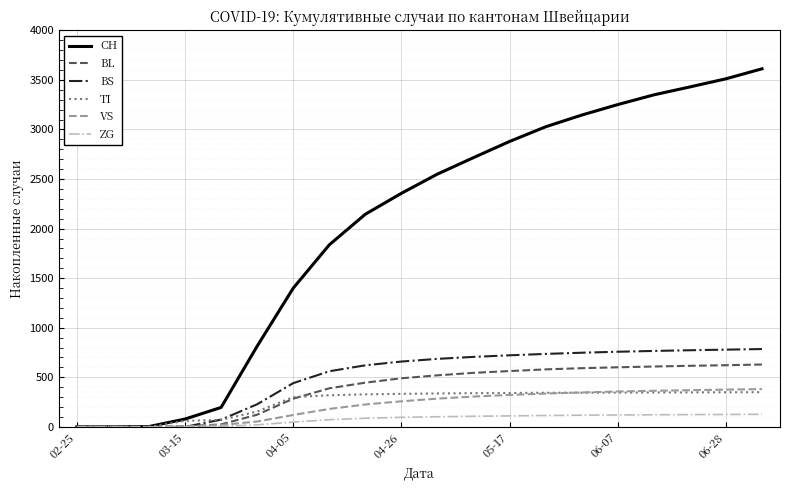

At how many categories does at least one series exceed 862?

14